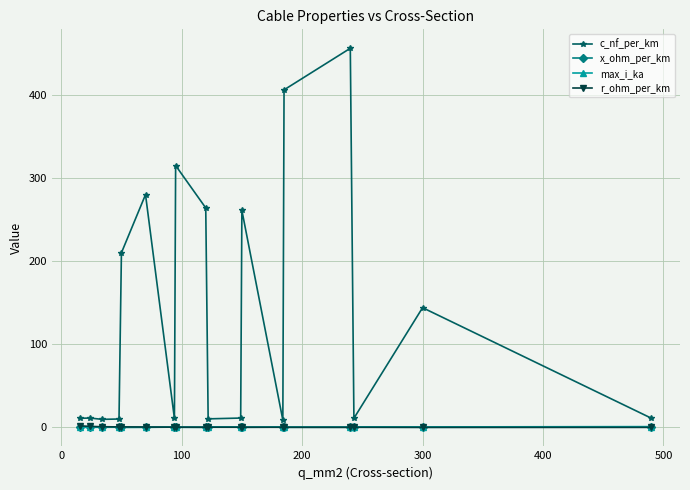

What is the sum of all r_ohm_per_km values?

7.8